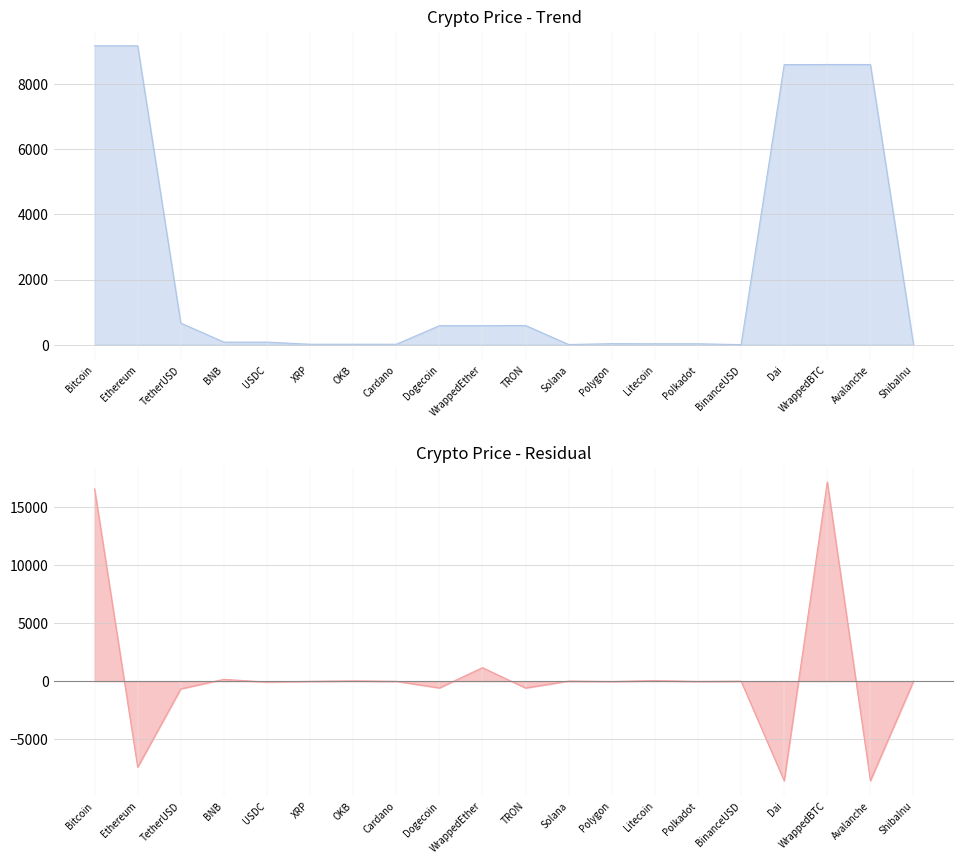

At which label does the data first exceed 4?

Bitcoin